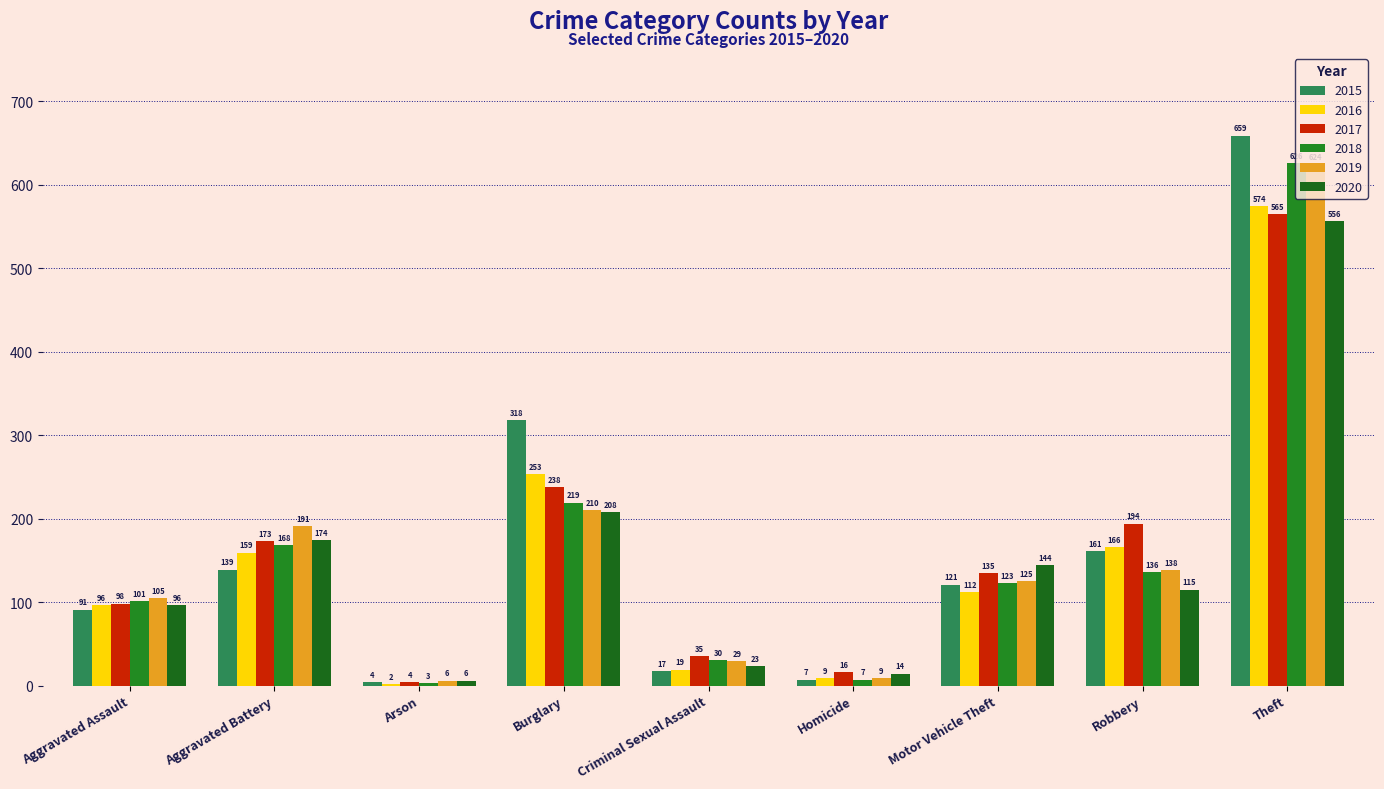

How many groups of bars are there?

9